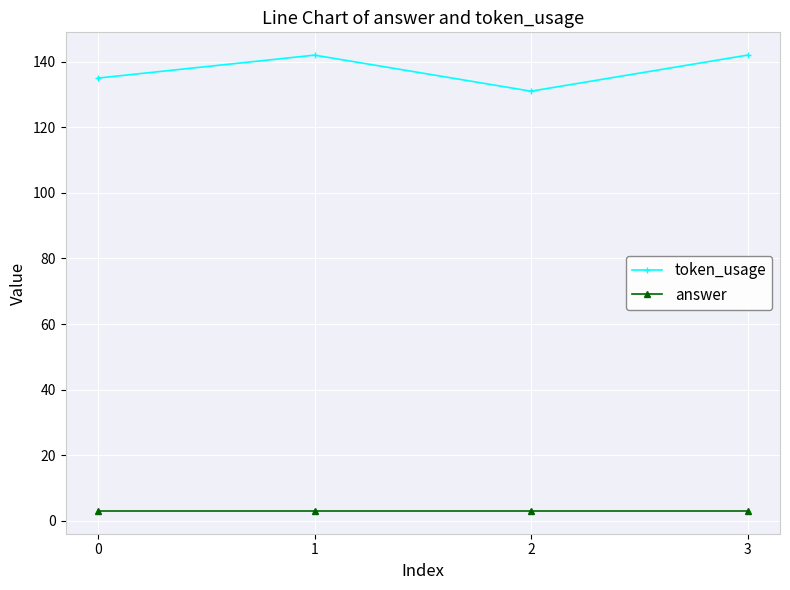

The value of token_usage at 3 is 29. True or false?

False